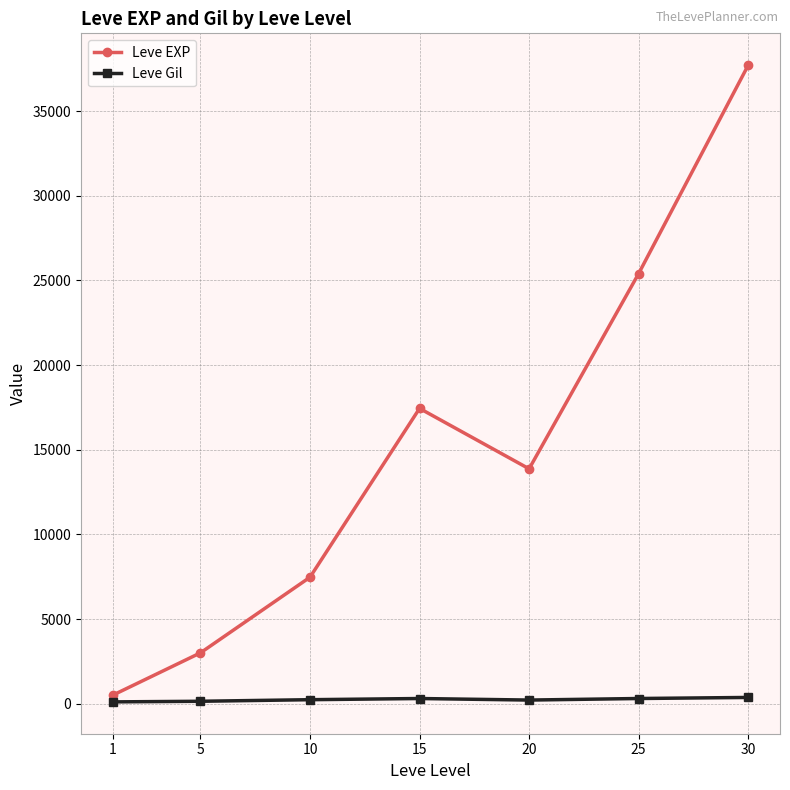

Does the chart have visible grid lines?

Yes